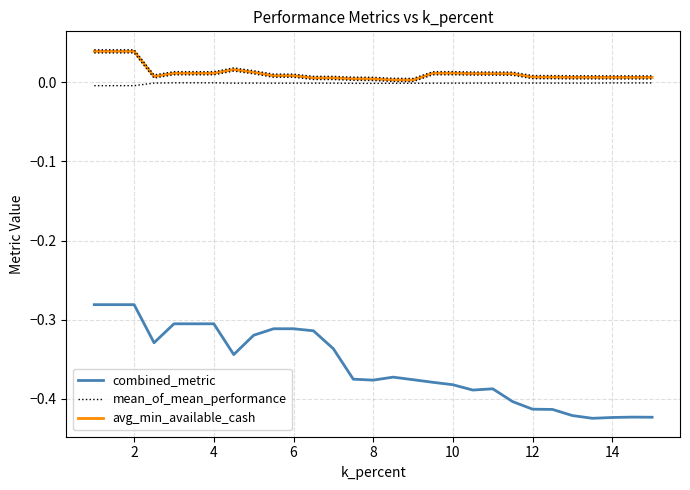

Reading left to right, transcribe all the data shown in this chart.

combined_metric: -0.3	-0.3	-0.3	-0.3	-0.3	-0.3	-0.3	-0.3	-0.3	-0.3	-0.3	-0.3	-0.3	-0.4	-0.4	-0.4	-0.4	-0.4	-0.4	-0.4	-0.4	-0.4	-0.4	-0.4	-0.4	-0.4	-0.4	-0.4	-0.4
mean_of_mean_performance: -0.0	-0.0	-0.0	-0.0	-0.0	-0.0	-0.0	-0.0	-0.0	-0.0	-0.0	-0.0	-0.0	-0.0	-0.0	-0.0	-0.0	-0.0	-0.0	-0.0	-0.0	-0.0	-0.0	-0.0	-0.0	-0.0	-0.0	-0.0	-0.0
avg_min_available_cash: 0.0	0.0	0.0	0.0	0.0	0.0	0.0	0.0	0.0	0.0	0.0	0.0	0.0	0.0	0.0	0.0	0.0	0.0	0.0	0.0	0.0	0.0	0.0	0.0	0.0	0.0	0.0	0.0	0.0